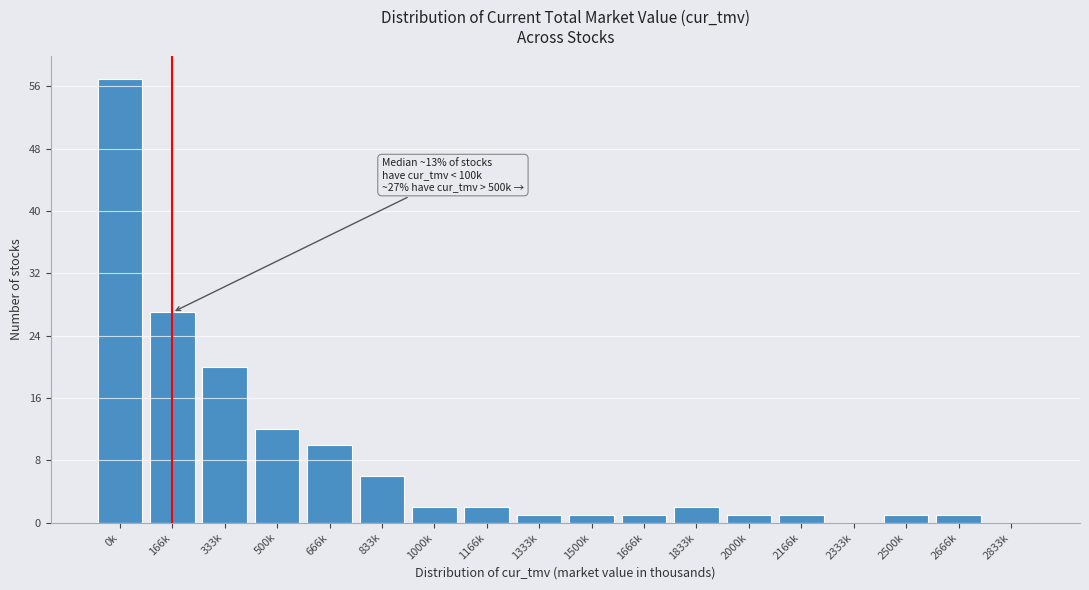

Reading right to left, list all the values displayed in this chart.

2833k=0	2666k=1	2500k=1	2333k=0	2166k=1	2000k=1	1833k=2	1666k=1	1500k=1	1333k=1	1166k=2	1000k=2	833k=6	666k=10	500k=12	333k=20	166k=27	0k=57